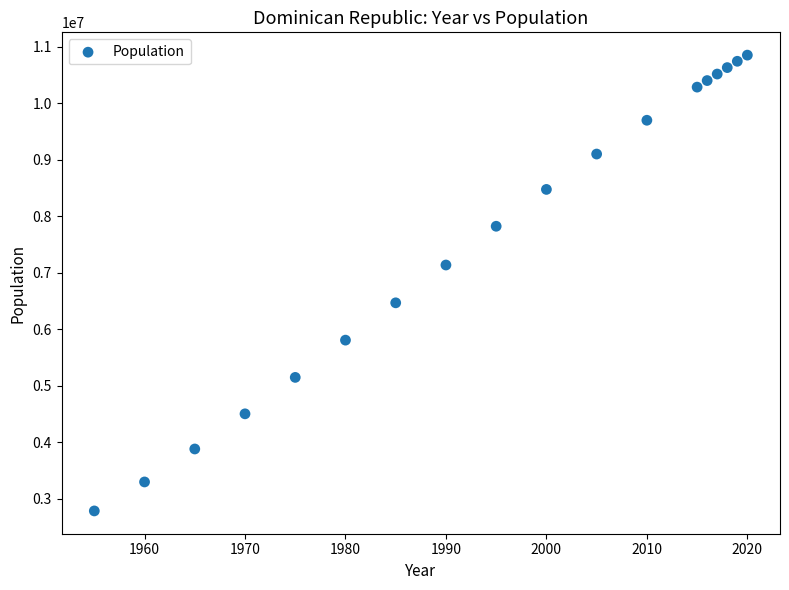

What is the range of Y values (max minus min)?

8066574